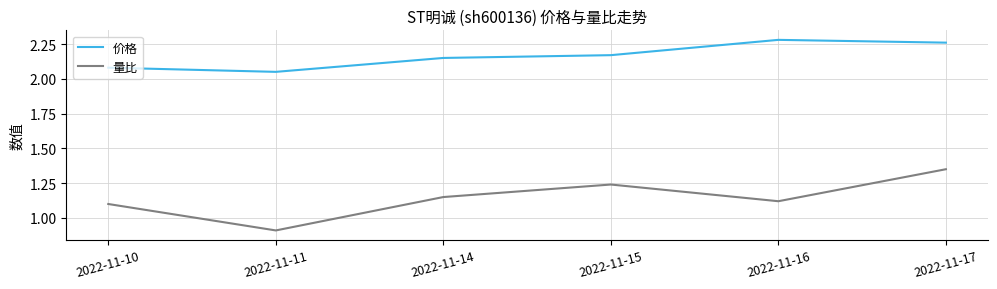

True or false: 价格 and 量比 intersect in this chart.

False